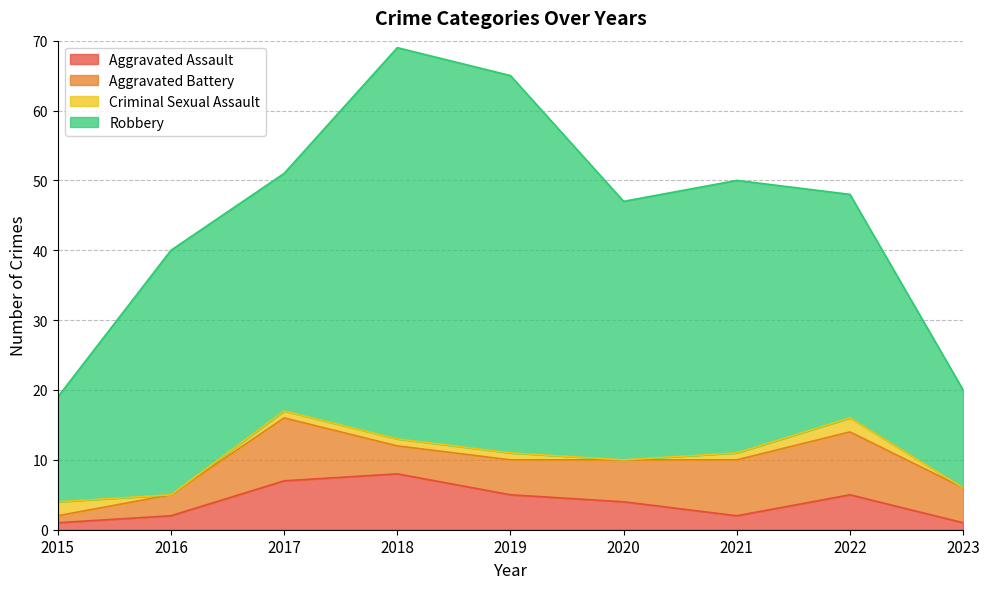

What is the value of the Aggravated Battery point at the 4th from the left?

4